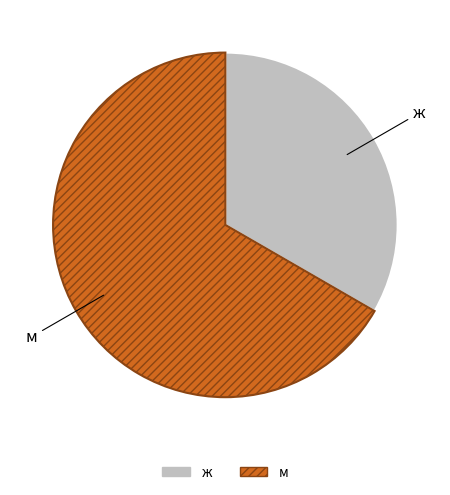

How many segments does this pie chart have?

2